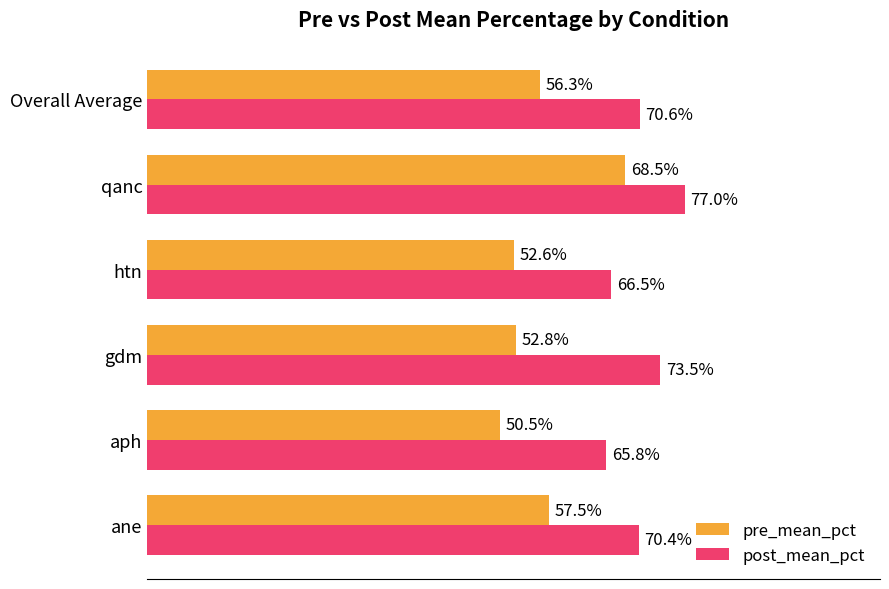

At which category does the chart reach its minimum across all series?

aph